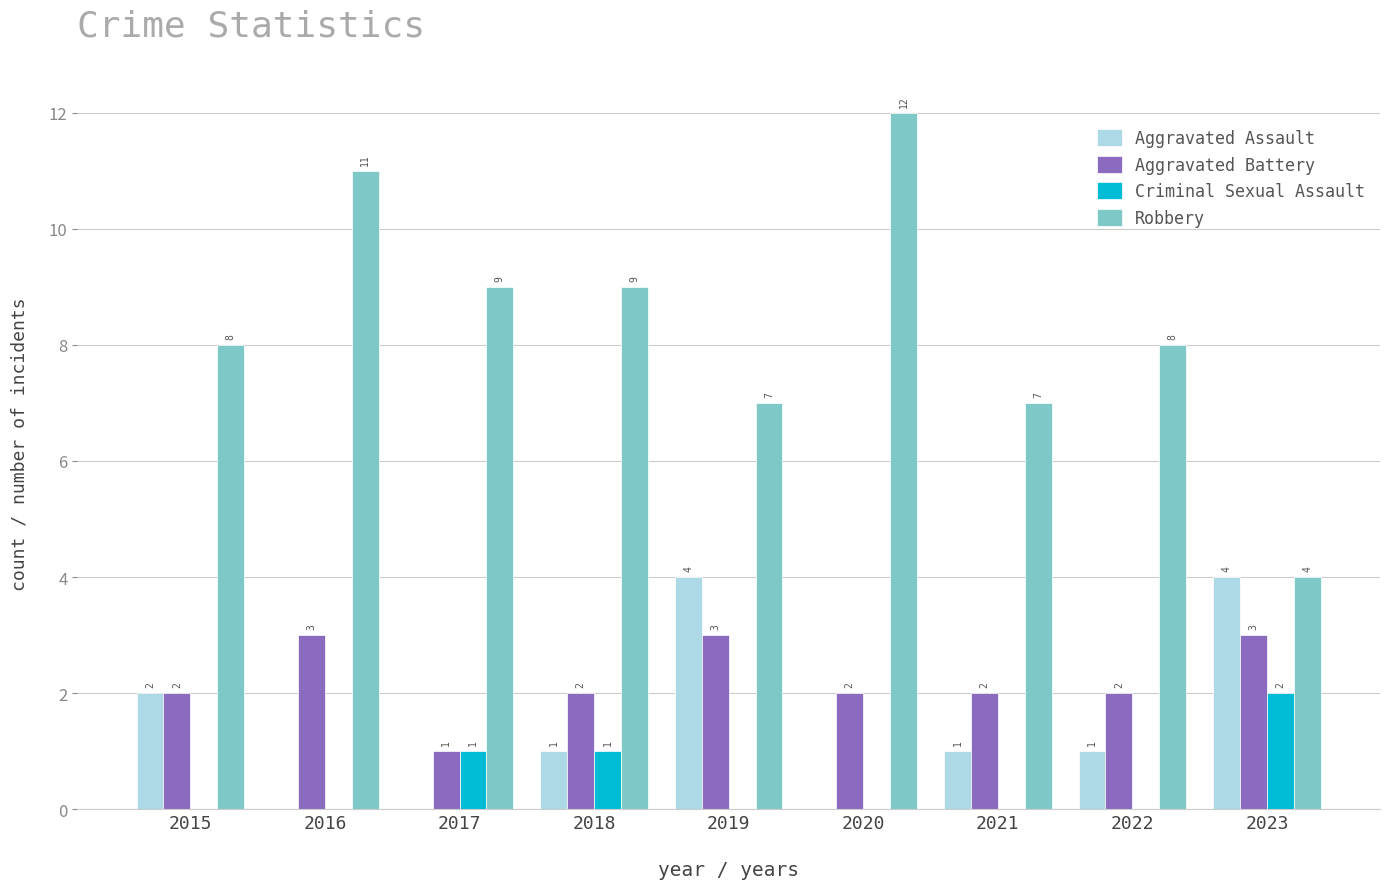

What is the total value across all series at 2023?

13